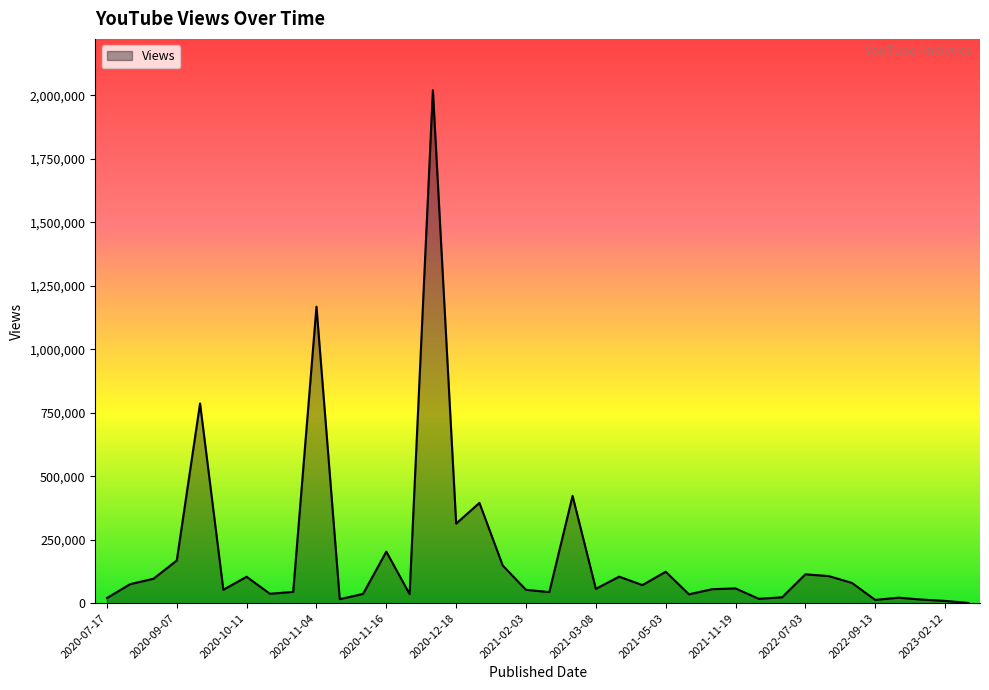

What is the difference between the maximum and minimum values?

2019587